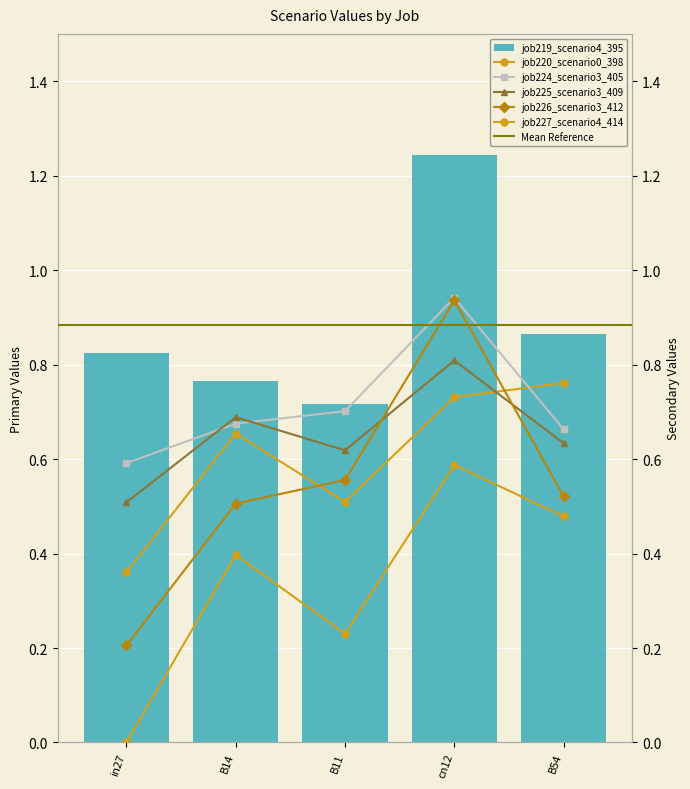

What are all the series names shown in the legend?

job219_scenario4_395, job220_scenario0_398, job224_scenario3_405, job225_scenario3_409, job226_scenario3_412, job227_scenario4_414